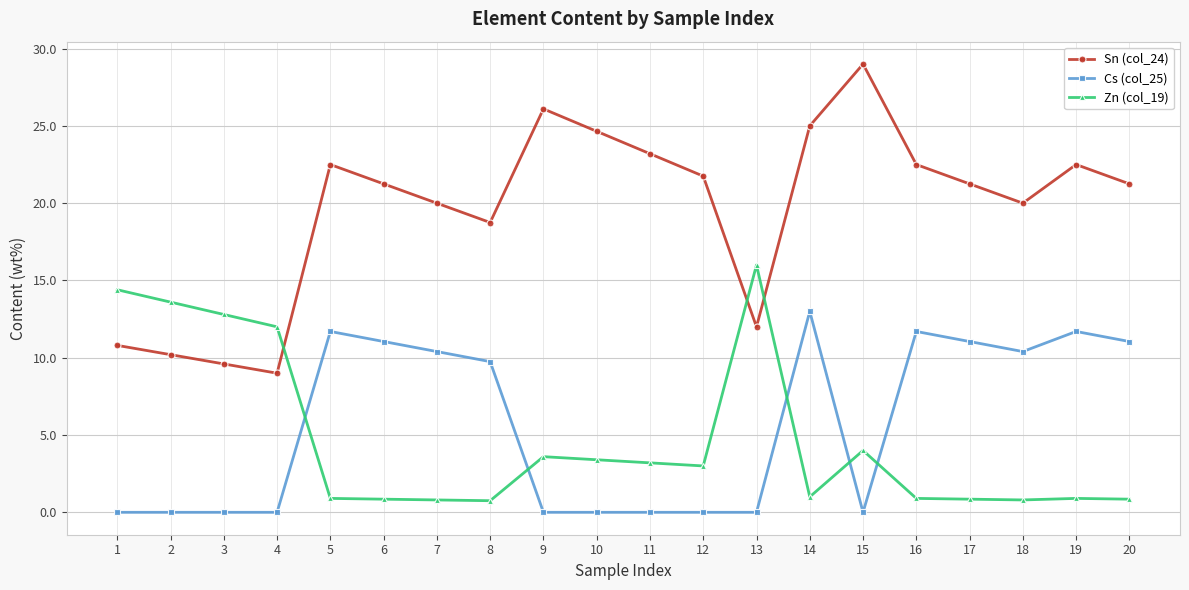

Is it true that Sn (col_24) equals 9.6 at 3?

True